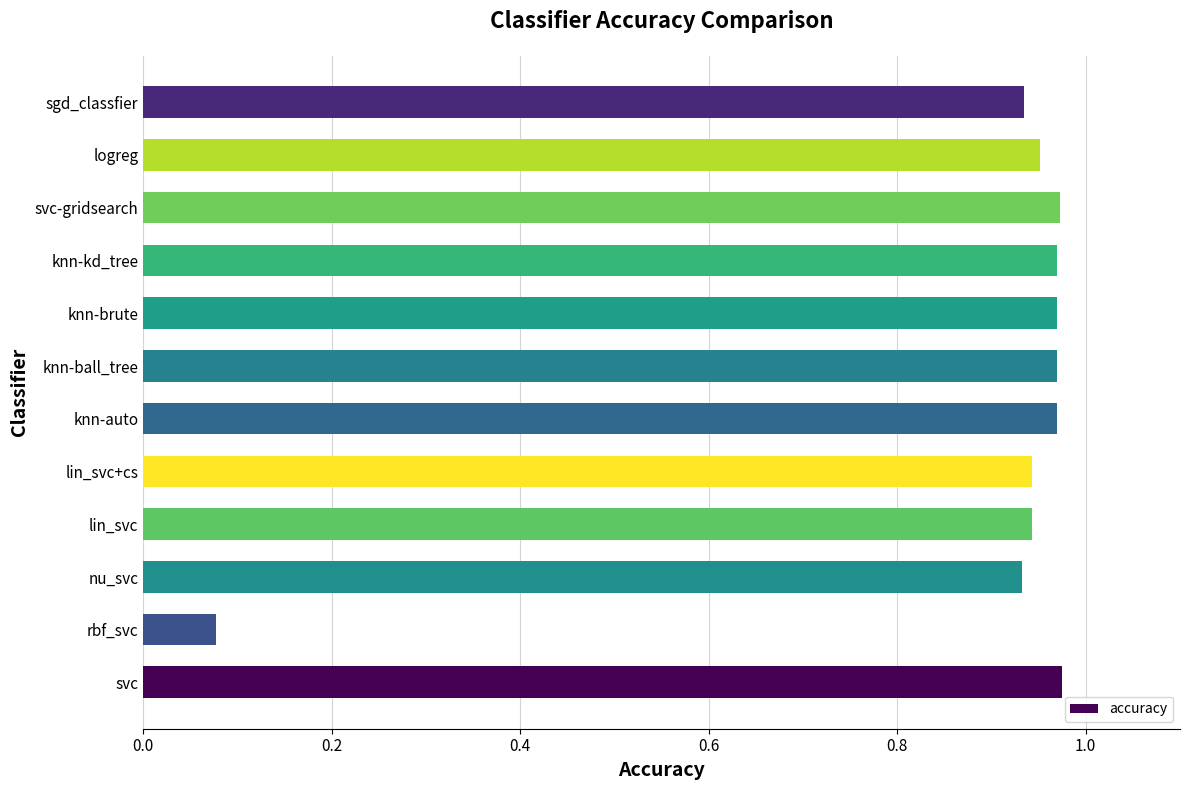

Are the bars grouped side by side (vs. stacked)?

No